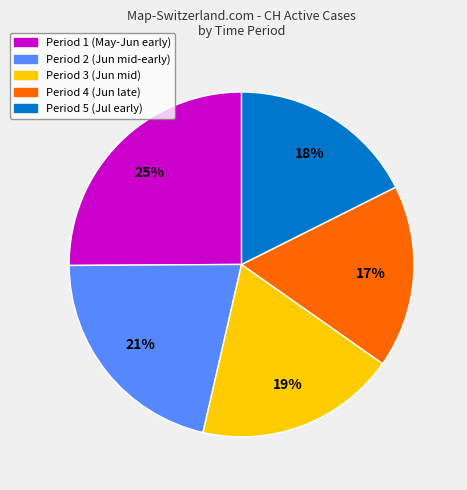

To the nearest percent, what is the difference between the largest and smallest slice percentages?

8%